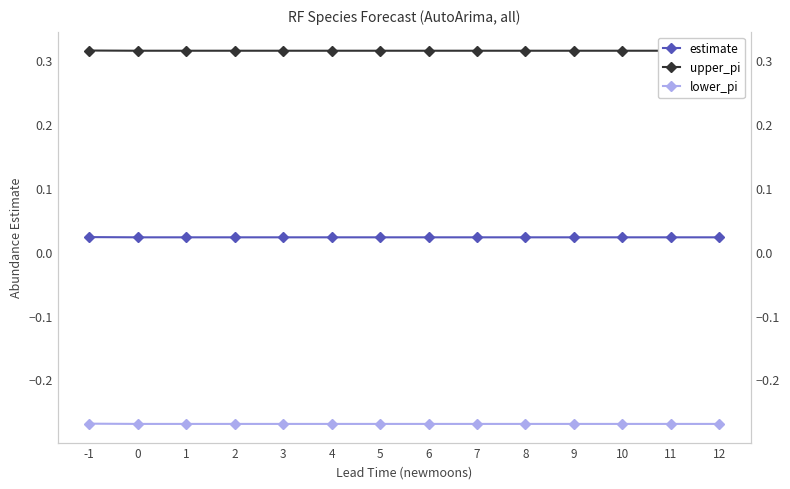

Reading left to right, what are all the values shown in this chart?

estimate: 0.0	0.0	0.0	0.0	0.0	0.0	0.0	0.0	0.0	0.0	0.0	0.0	0.0	0.0
upper_pi: 0.3	0.3	0.3	0.3	0.3	0.3	0.3	0.3	0.3	0.3	0.3	0.3	0.3	0.3
lower_pi: -0.3	-0.3	-0.3	-0.3	-0.3	-0.3	-0.3	-0.3	-0.3	-0.3	-0.3	-0.3	-0.3	-0.3